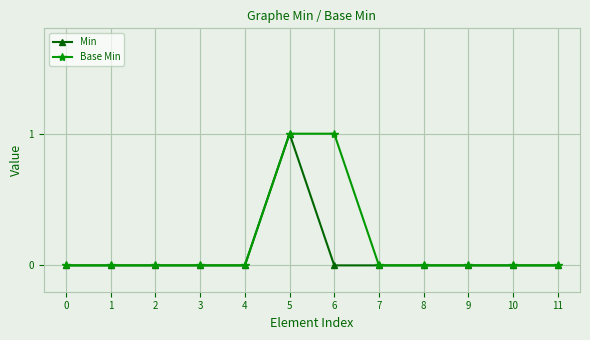

At which category is the sum across all series the highest?

5